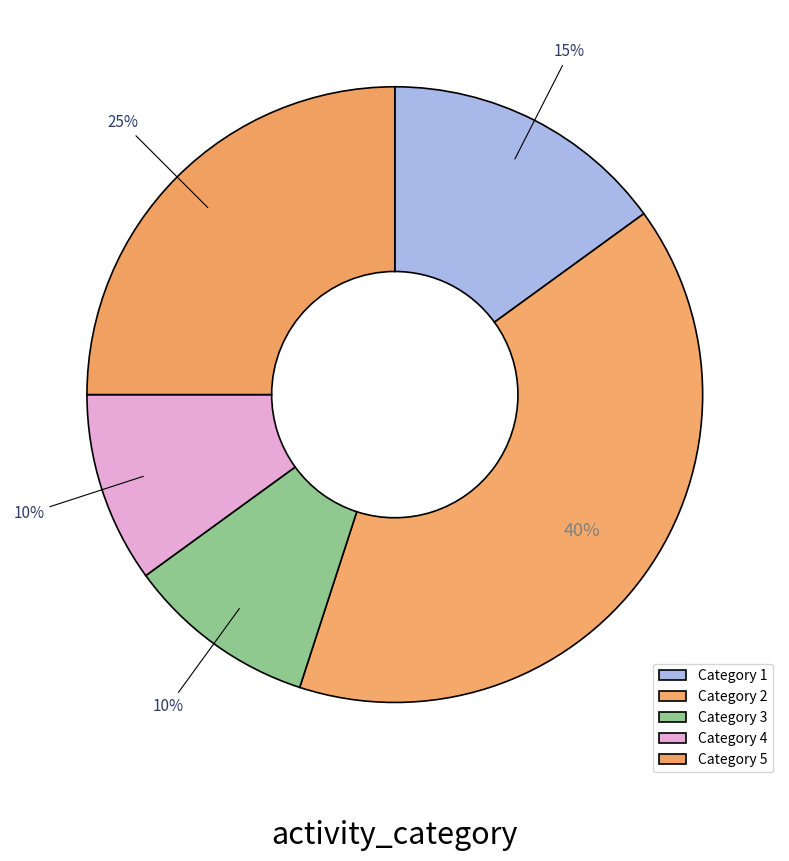

Which category has the smallest portion of the pie?

3